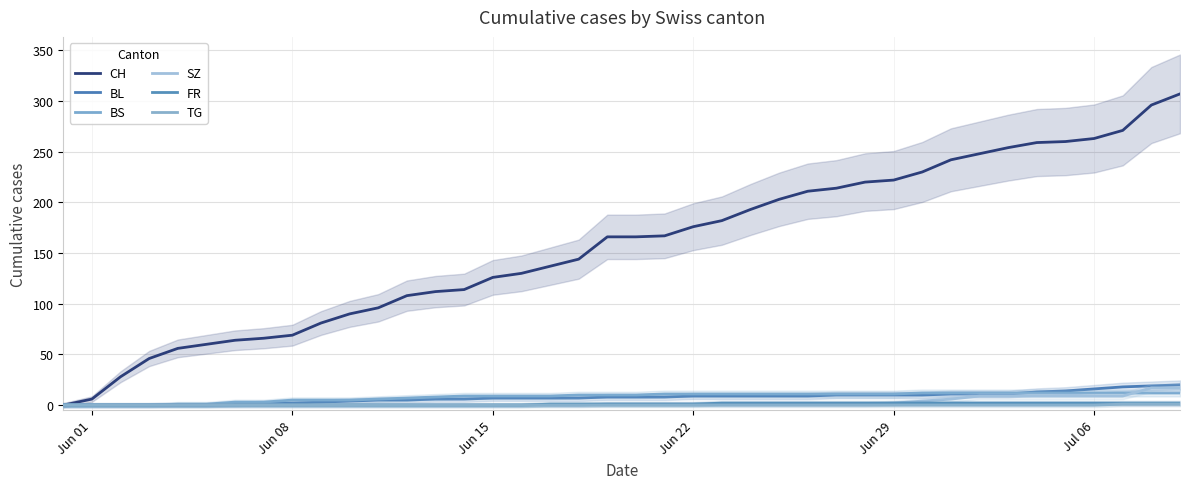

True or false: BS has more than 2 points higher than both neighbors.

False